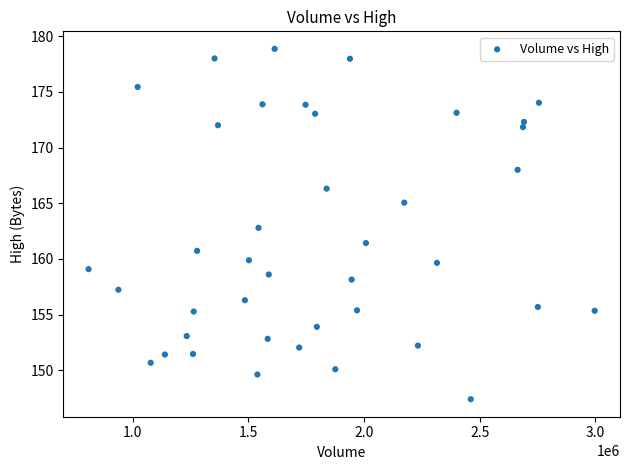

What is the range of X values (max minus min)?

2186700.0